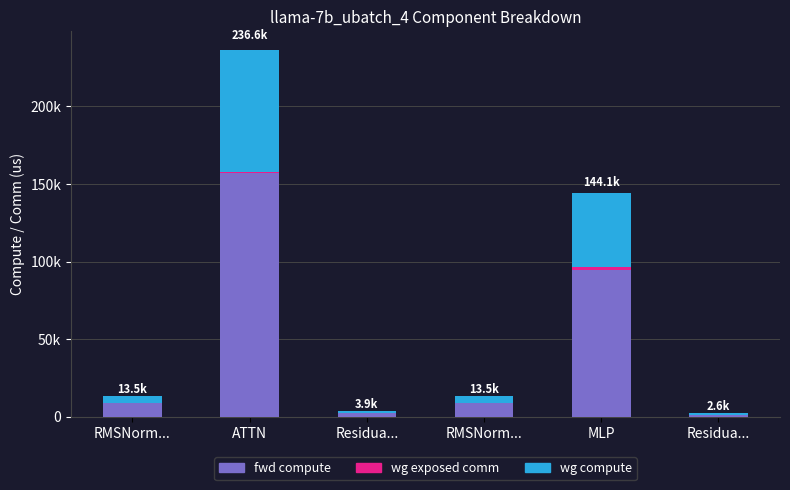

Are the bars grouped side by side (vs. stacked)?

No